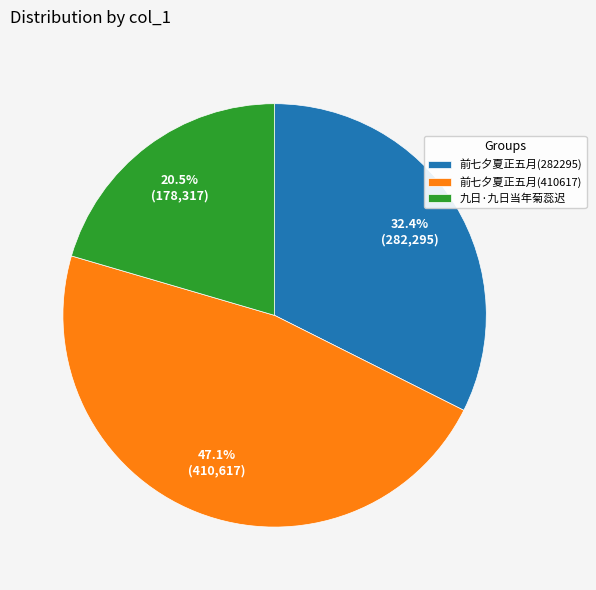

Which category has the smallest portion of the pie?

九日·九日当年菊蕊迟